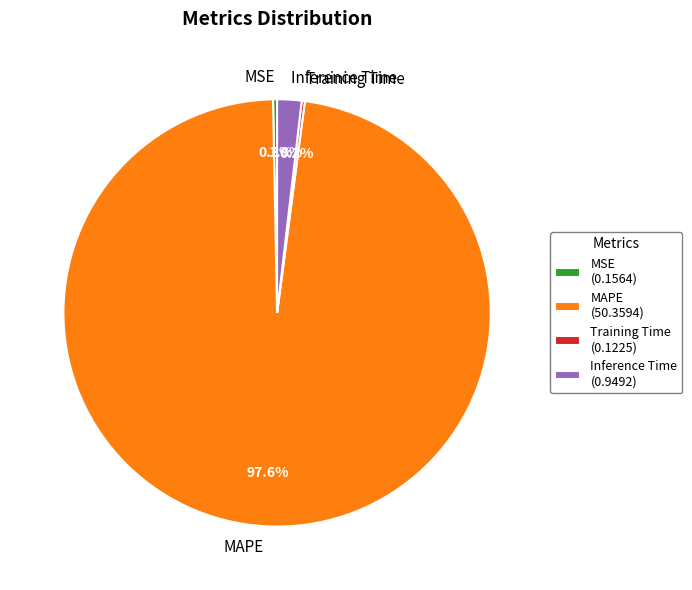

Does MSE represent more than half of the total?

No